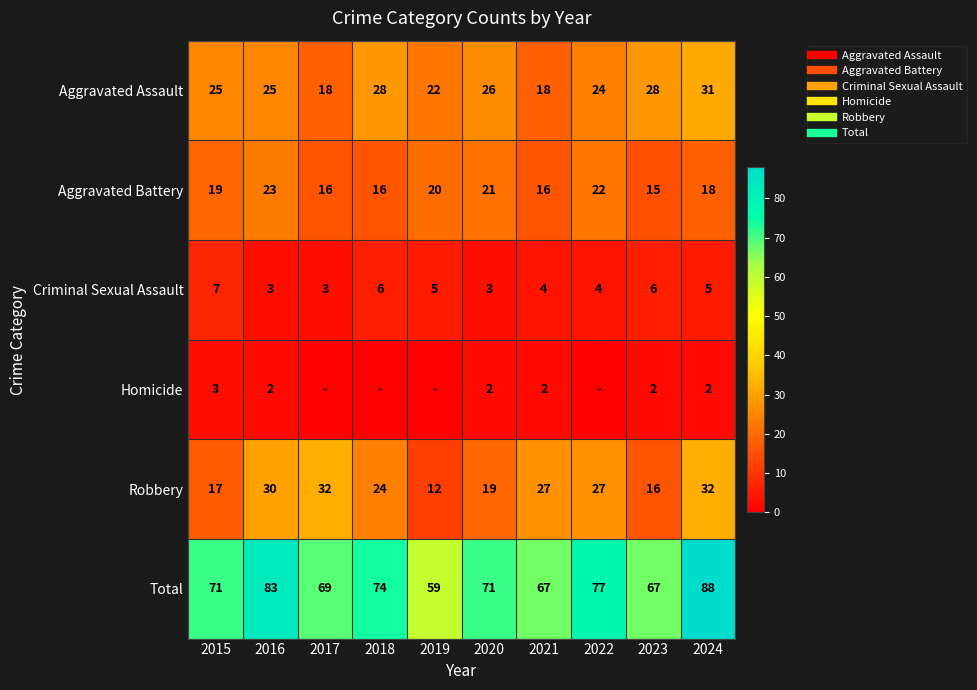

Is the value of Aggravated Battery at 2021 greater than the value of Criminal Sexual Assault at 2022?

Yes